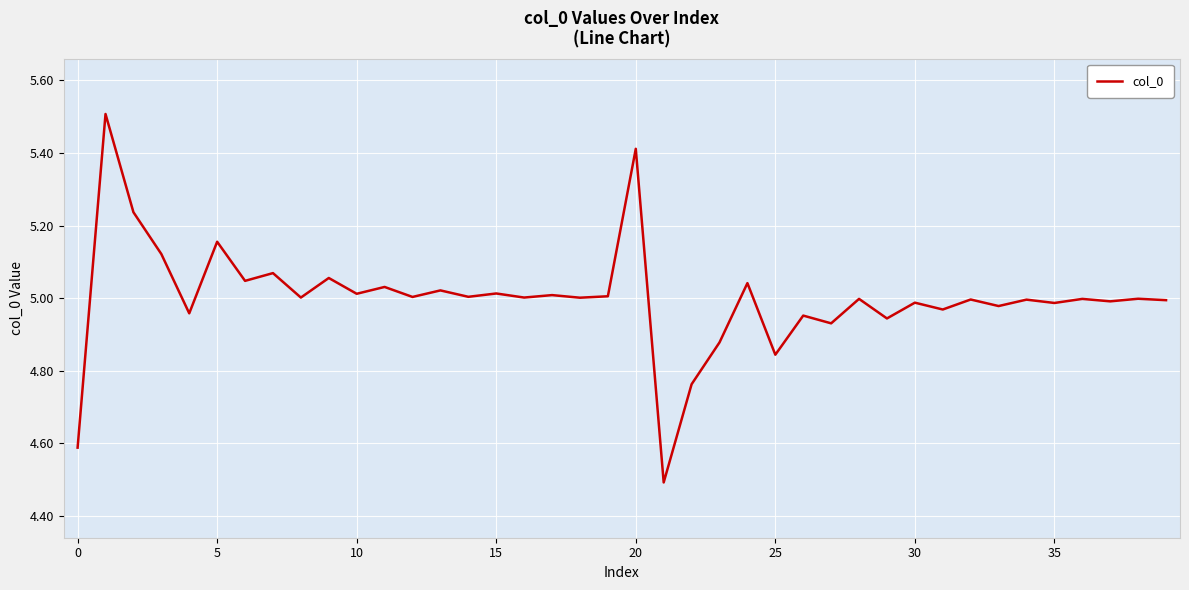

What is the maximum value shown in the chart?

5.5